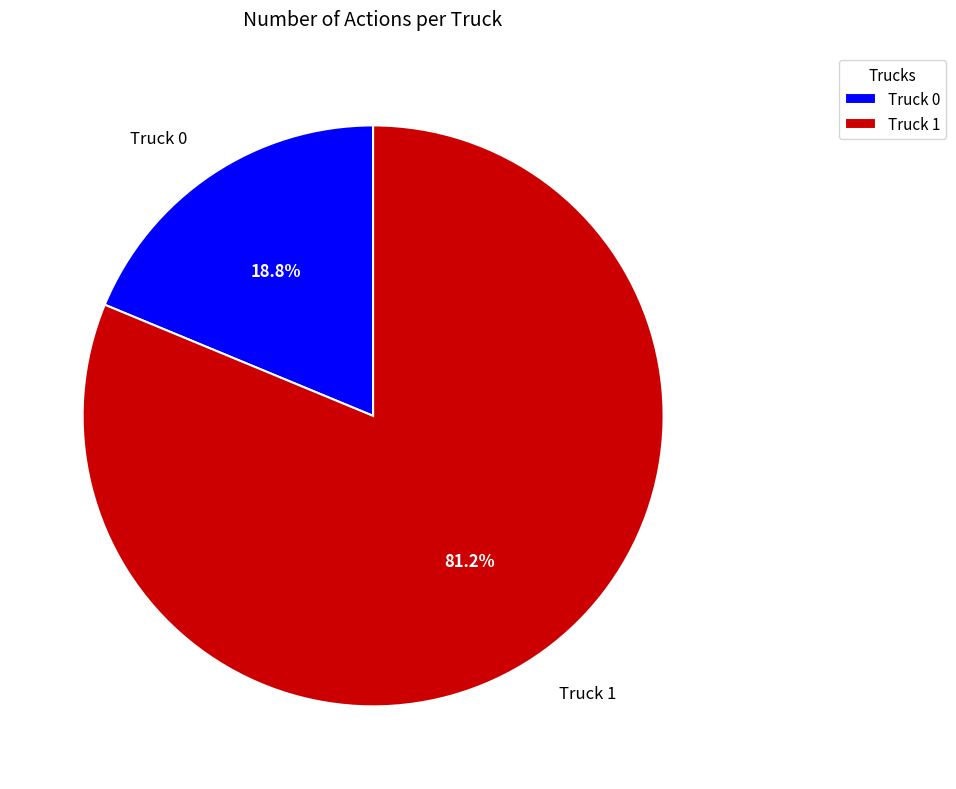

The Truck 0 slice represents 33% of the pie. True or false?

False